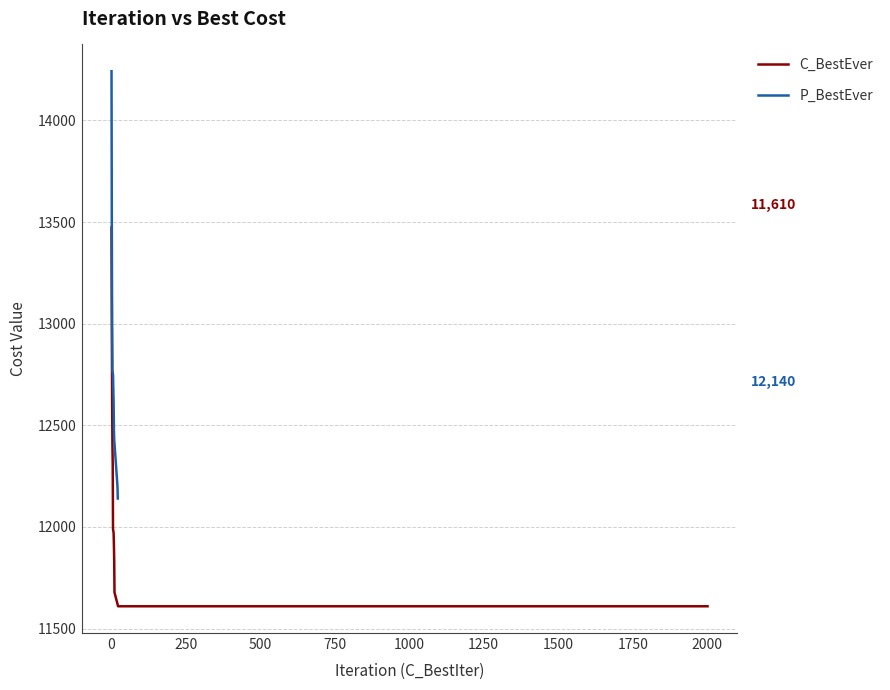

Reading left to right, what are all the values shown in this chart?

C_BestEver: 13473	13019	12631	12409	12311	11990	11971	11914	11836	11678	11610	11610
P_BestEver: 14242	13477	13003	12771	12759	12750	12611	12484	12429	12410	12199	12140